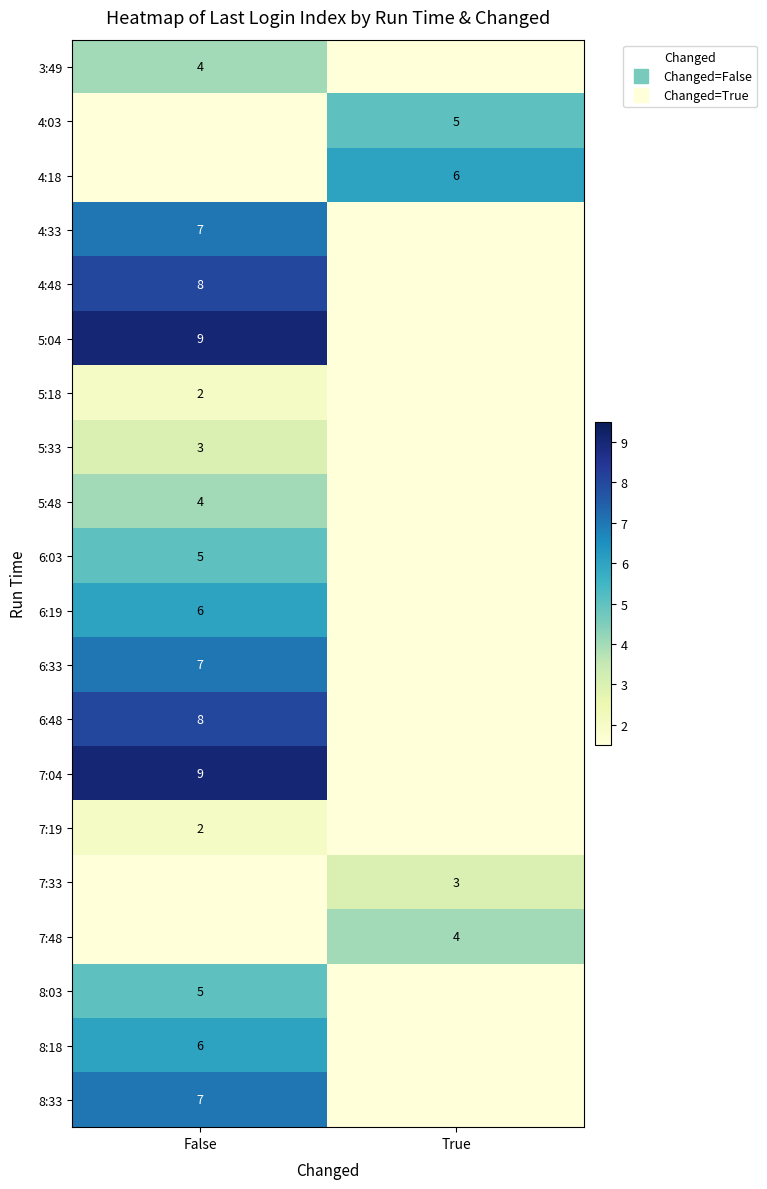

The 7:04 series shows 9 at False. True or false?

True